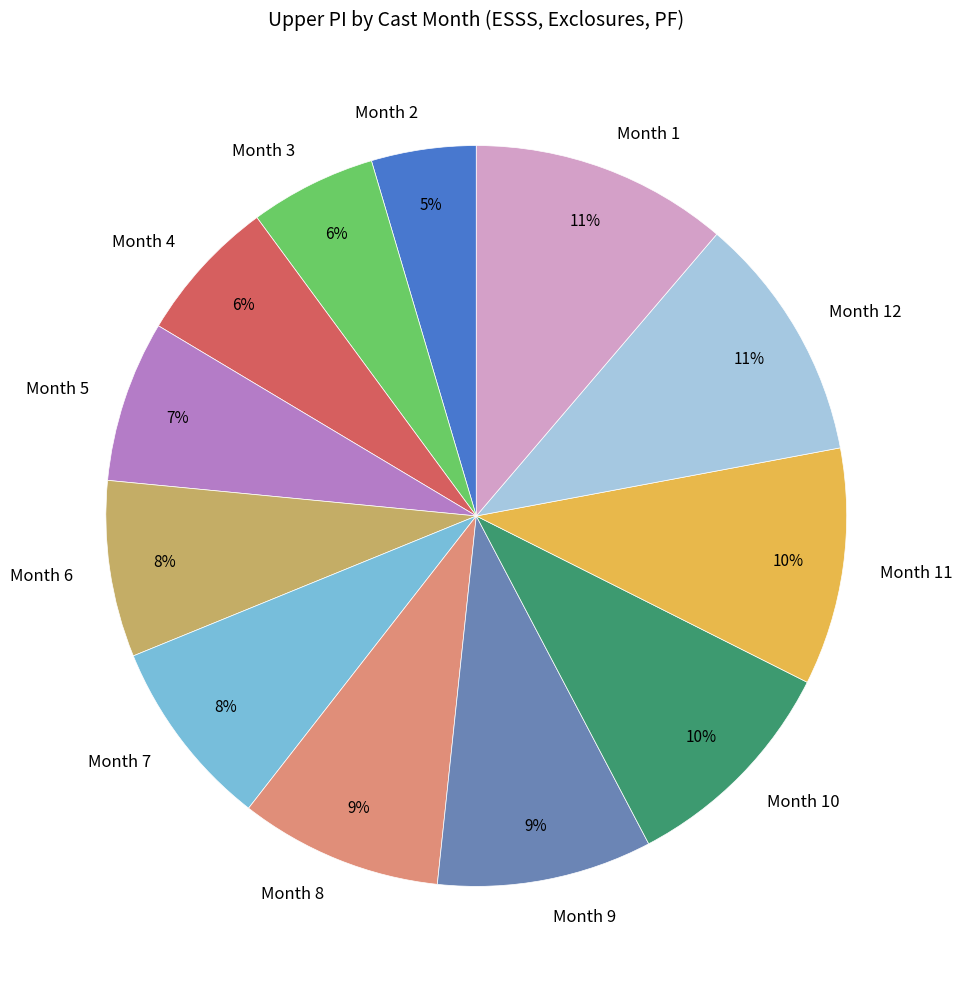

Which slice is the smallest?

Month 2